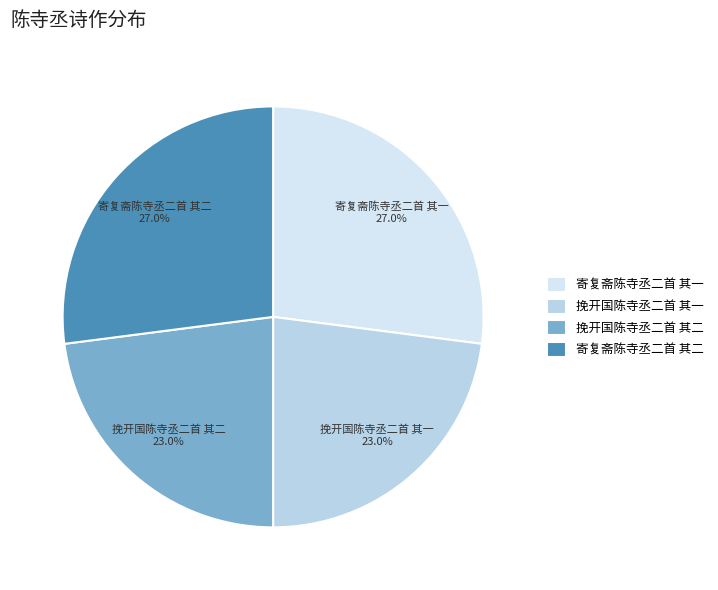

Does any single category account for the majority?

No